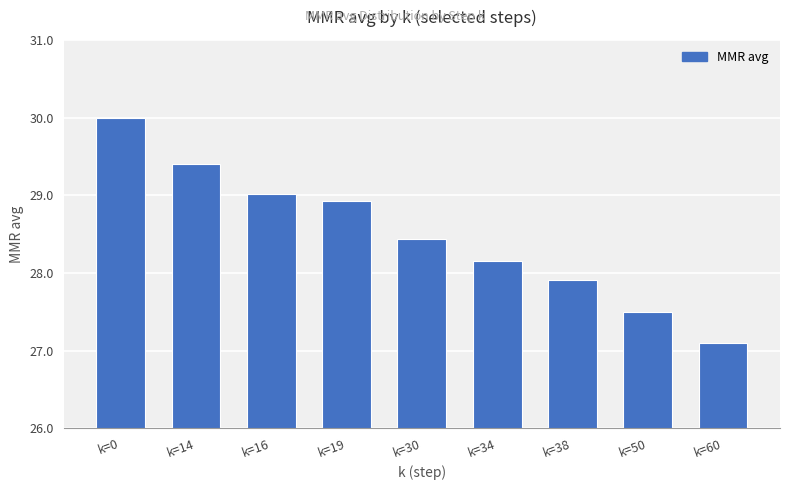

Rank the categories by value from lowest to highest.

k=60, k=50, k=38, k=34, k=30, k=19, k=16, k=14, k=0